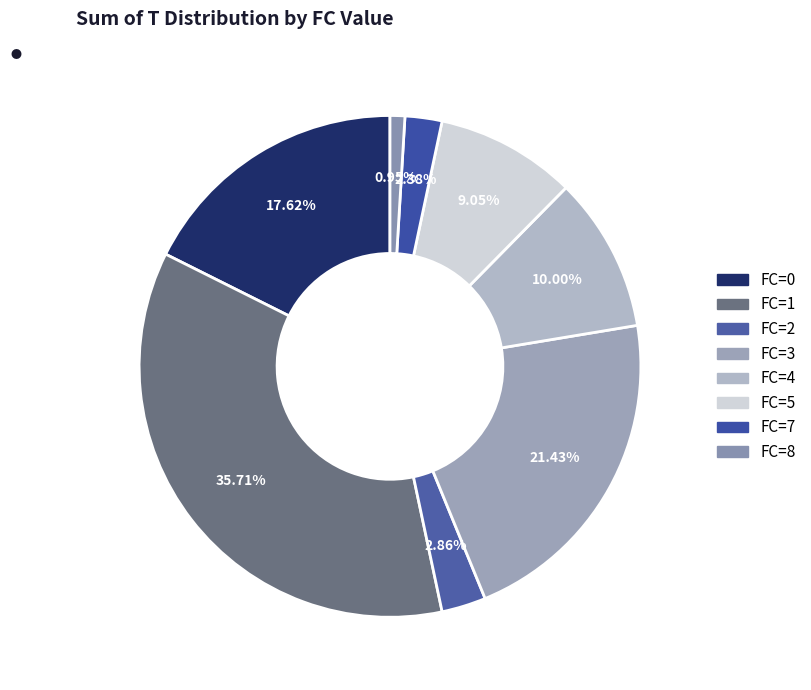

How many segments does this pie chart have?

8